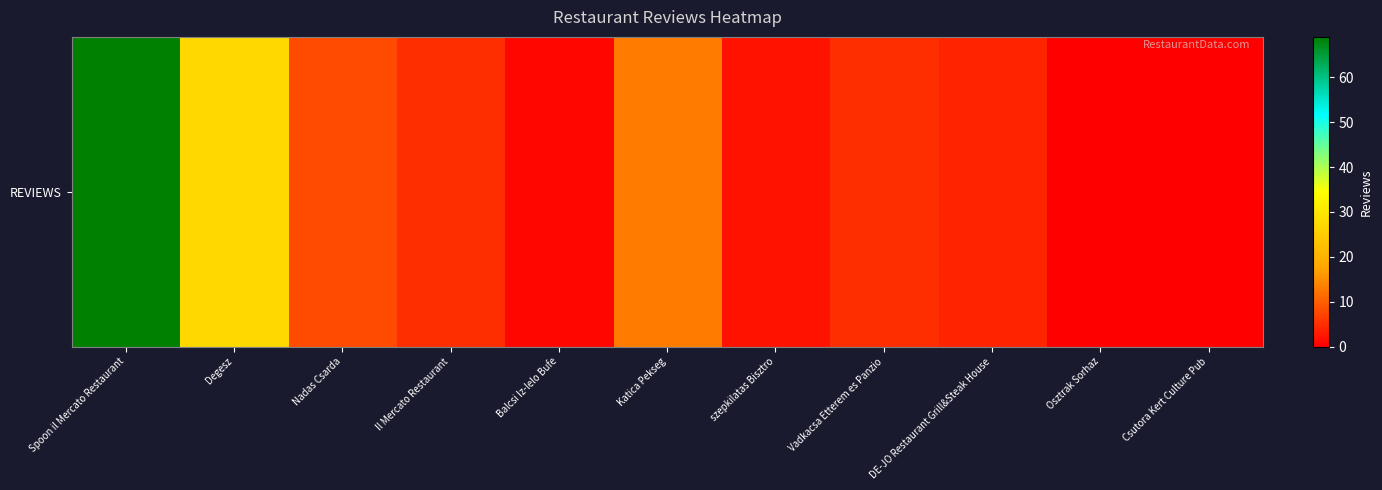

Where is the data nearest to the value 34?

Degesz